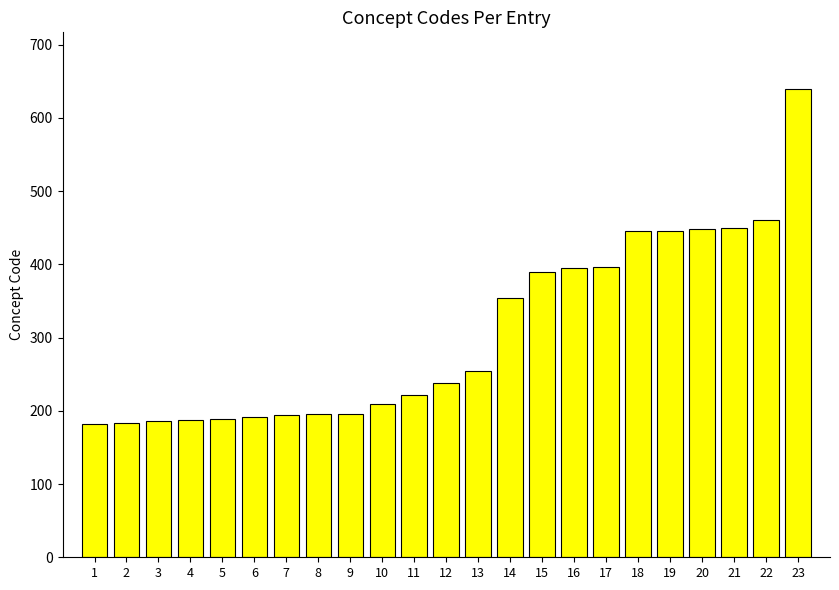

Approximately how many times larger is the value at 3 compared to 8?

1.0